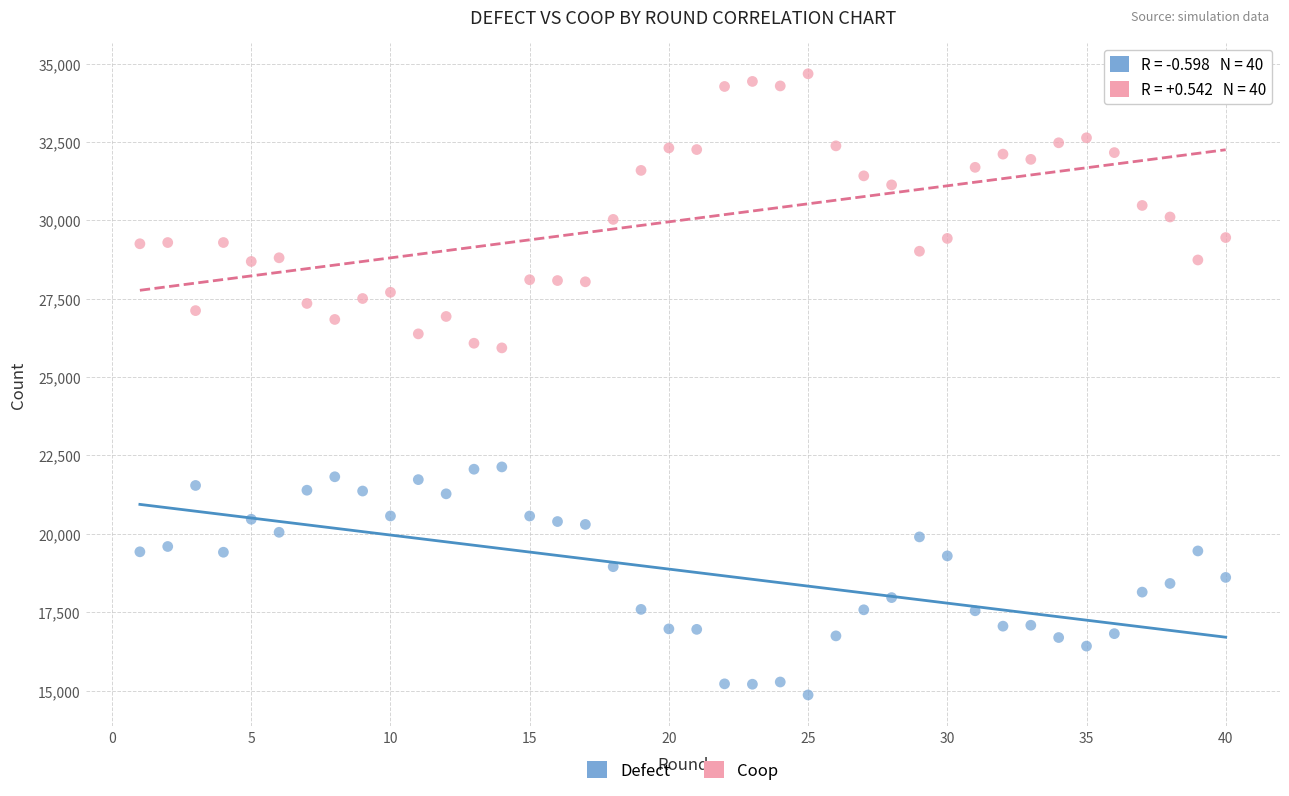

Which series reaches the minimum Y coordinate?

Defect